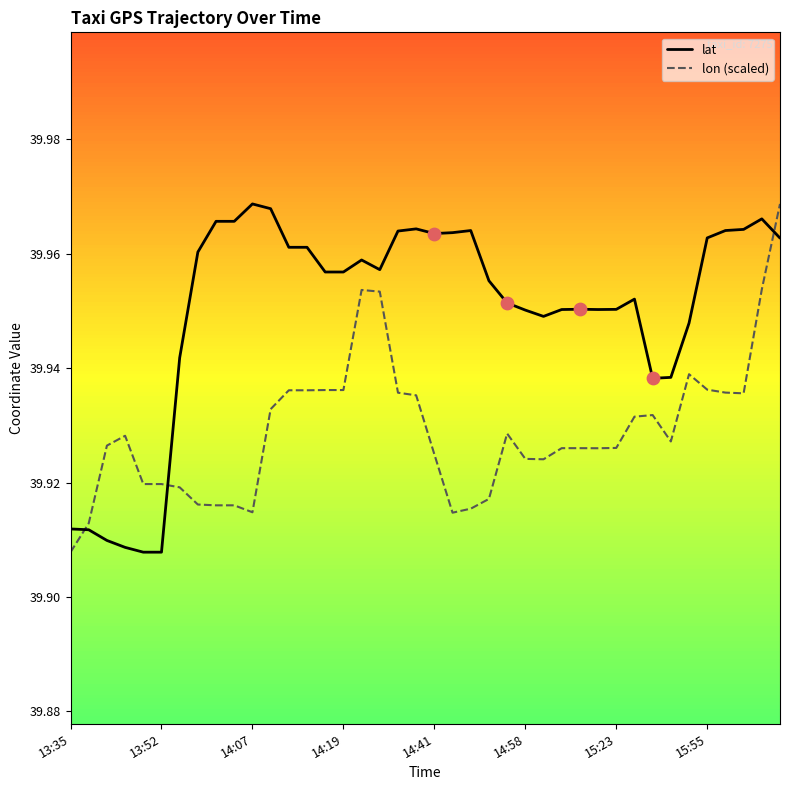

Which series has the largest total across all categories?

lat